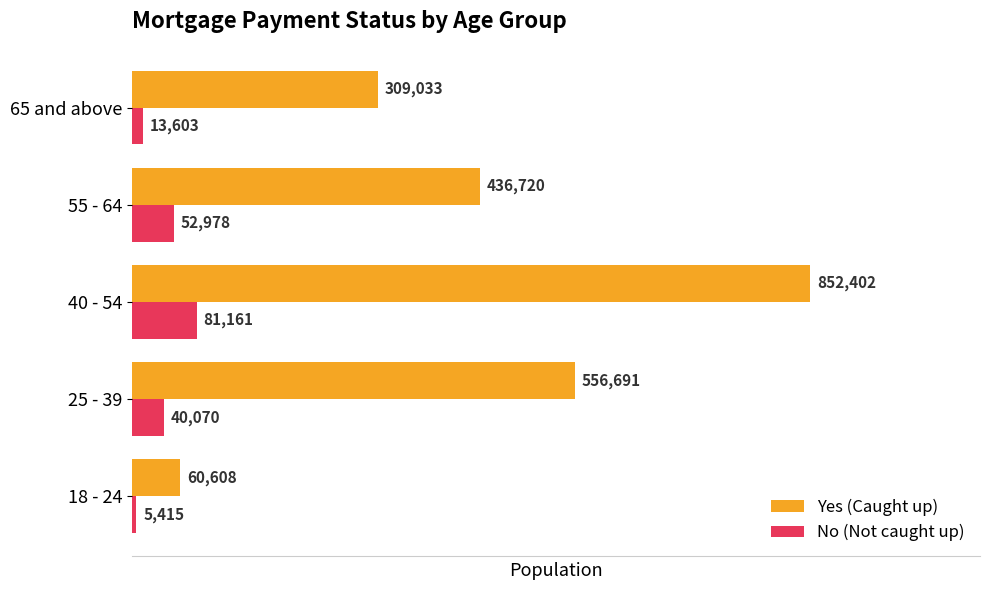

Which series changed the most between 18 - 24 and 25 - 39?

Yes (Caught up)